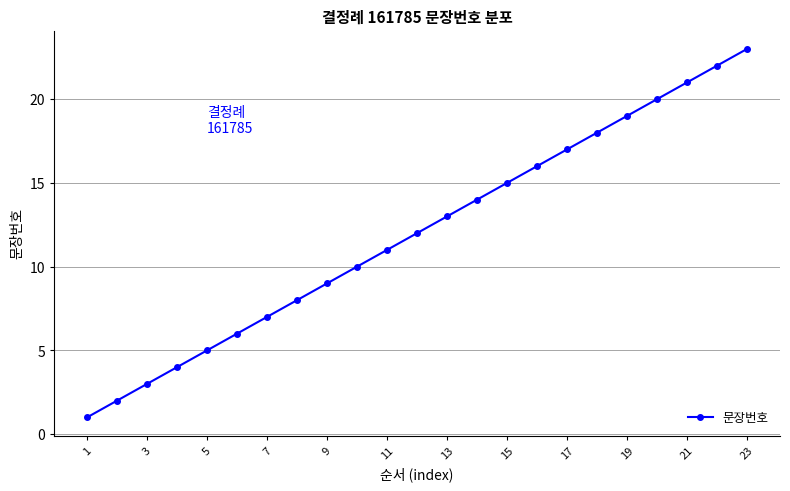

What is the greatest value displayed?

23